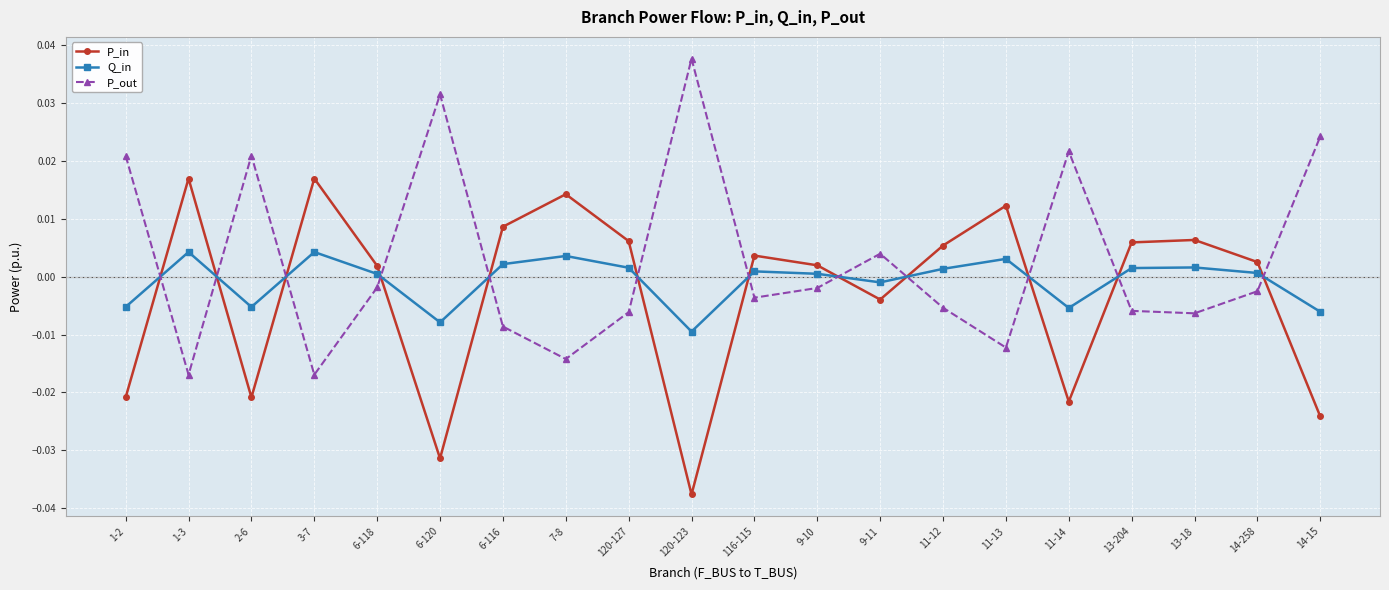

Does the chart display data point markers on the line(s)?

Yes